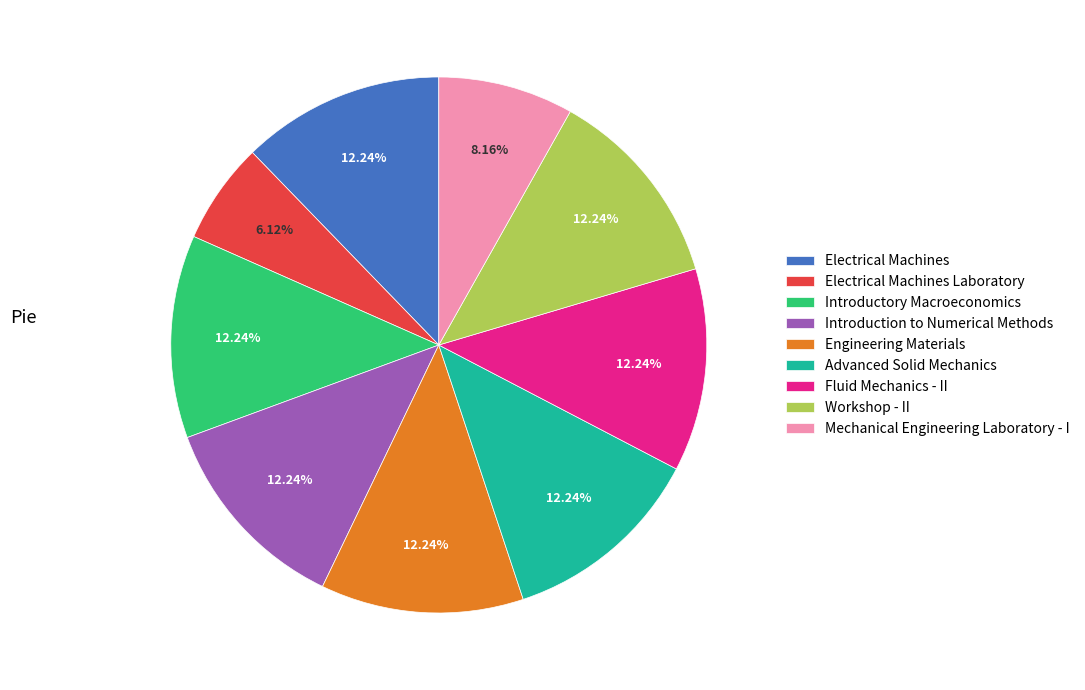

What is the ratio of the value at Electrical Machines to the value at Workshop - II?

1.0